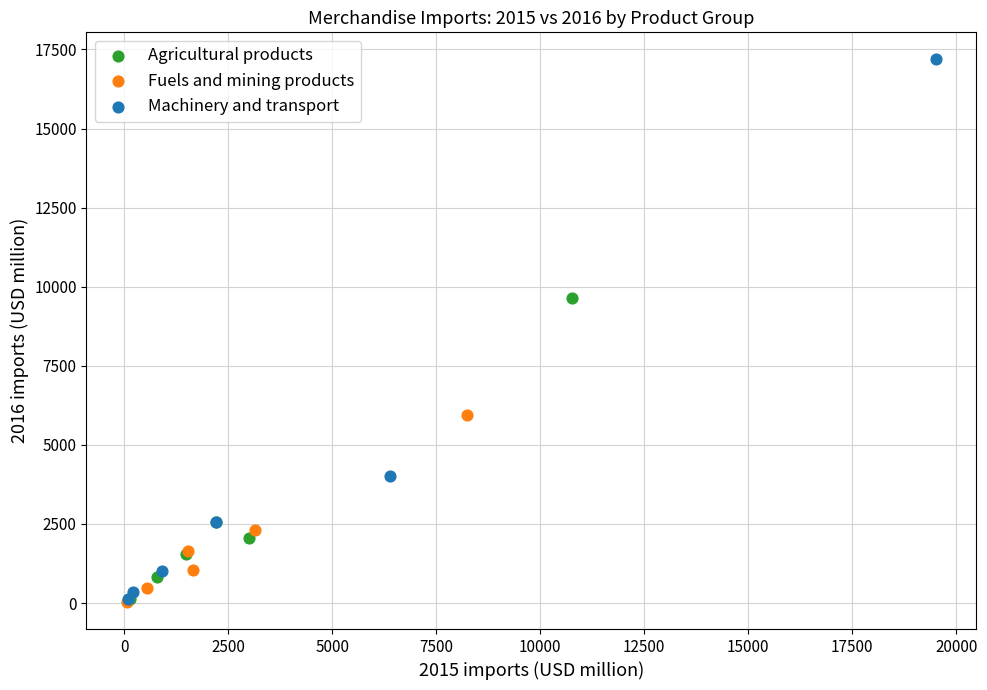

Which series reaches the maximum Y coordinate?

Machinery and transport